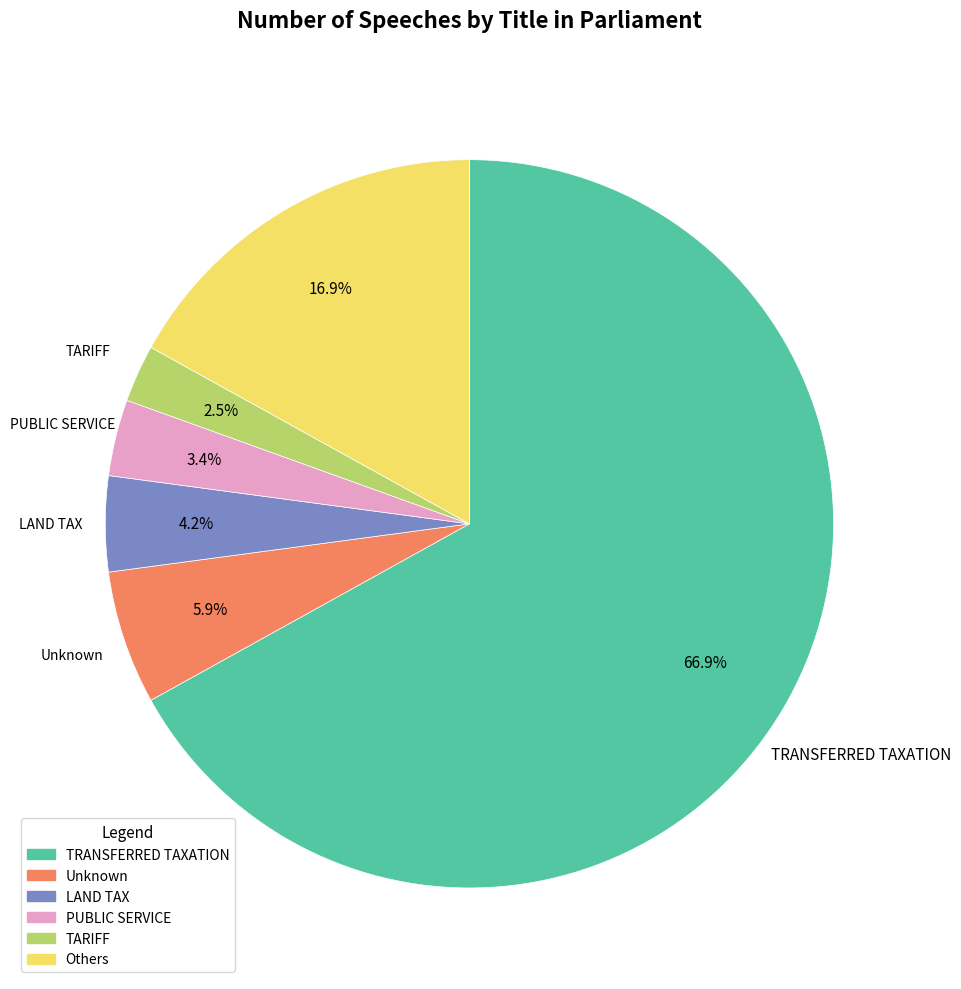

To the nearest percent, what is the combined percentage of Unknown and PUBLIC SERVICE?

9%